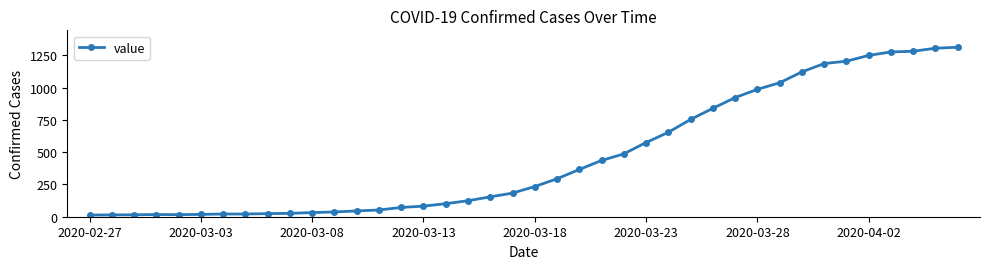

What is the greatest value displayed?

1313